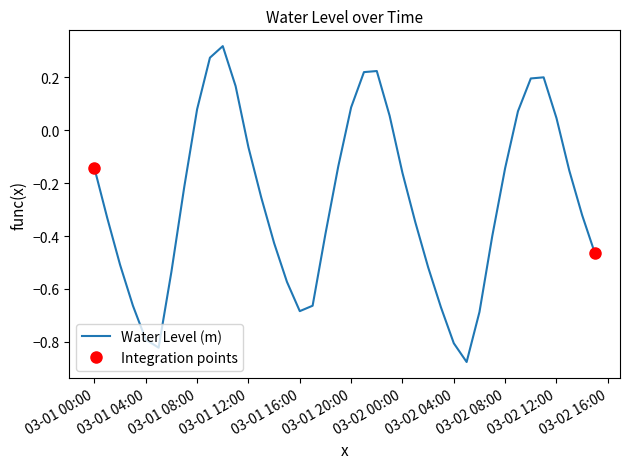

What is the average value?

-0.3